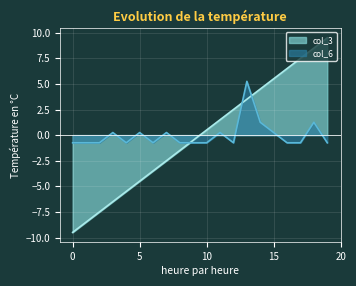

True or false: col_6 and col_3 cross at least once.

True